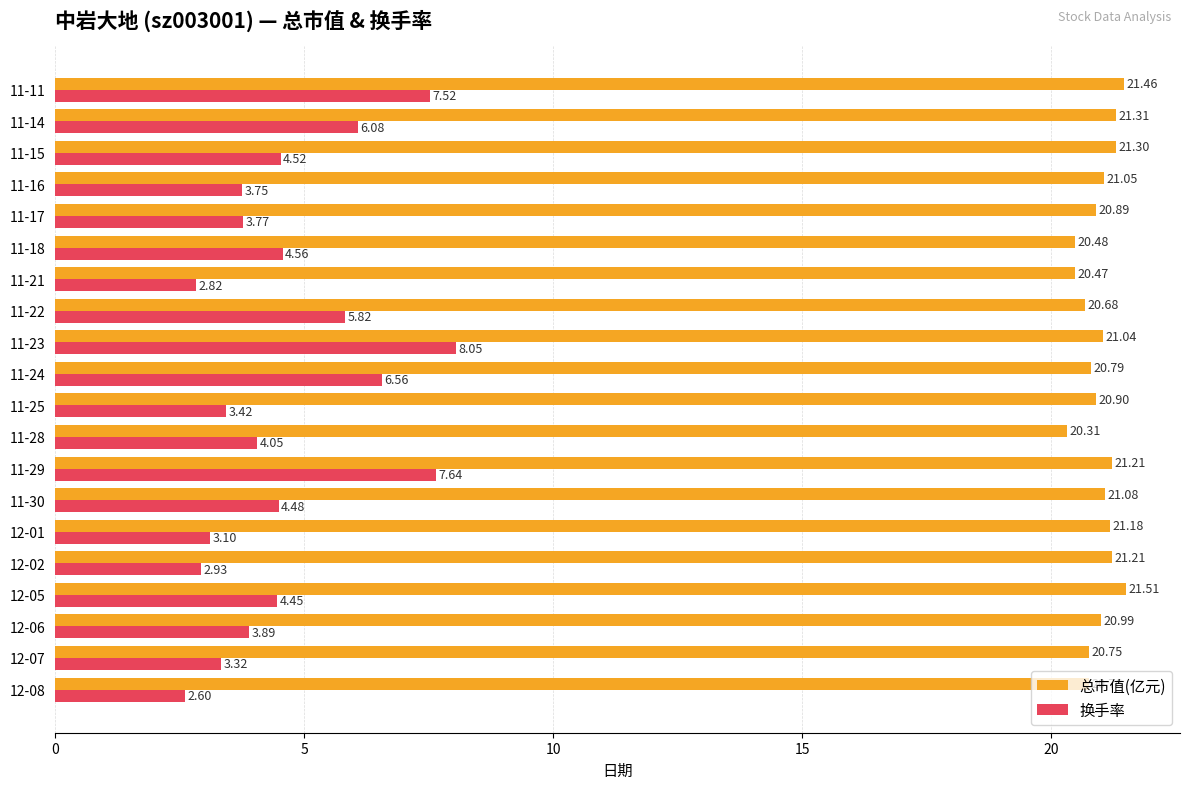

What is the greatest value displayed?

21.5